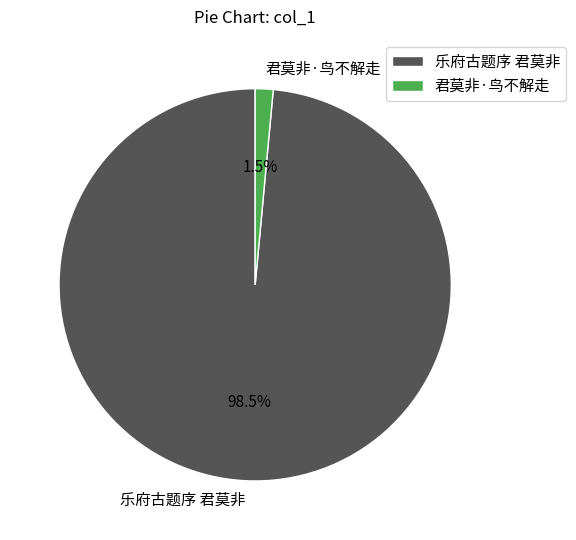

What is the largest slice in the pie chart?

乐府古题序 君莫非